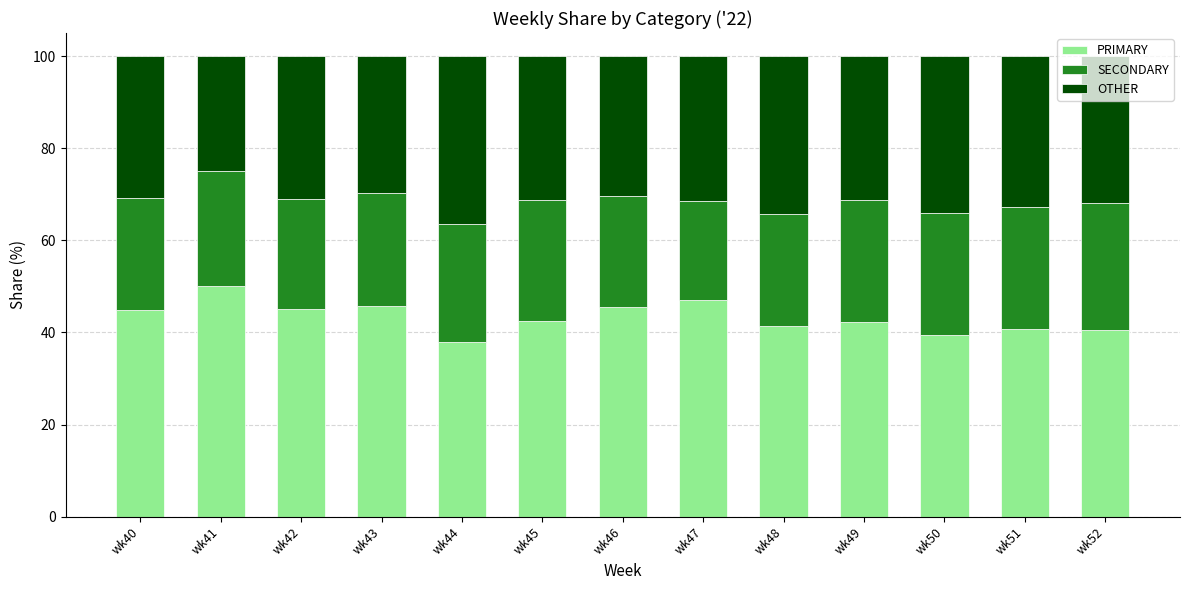

What is the total value across all series at wk47?

100.0